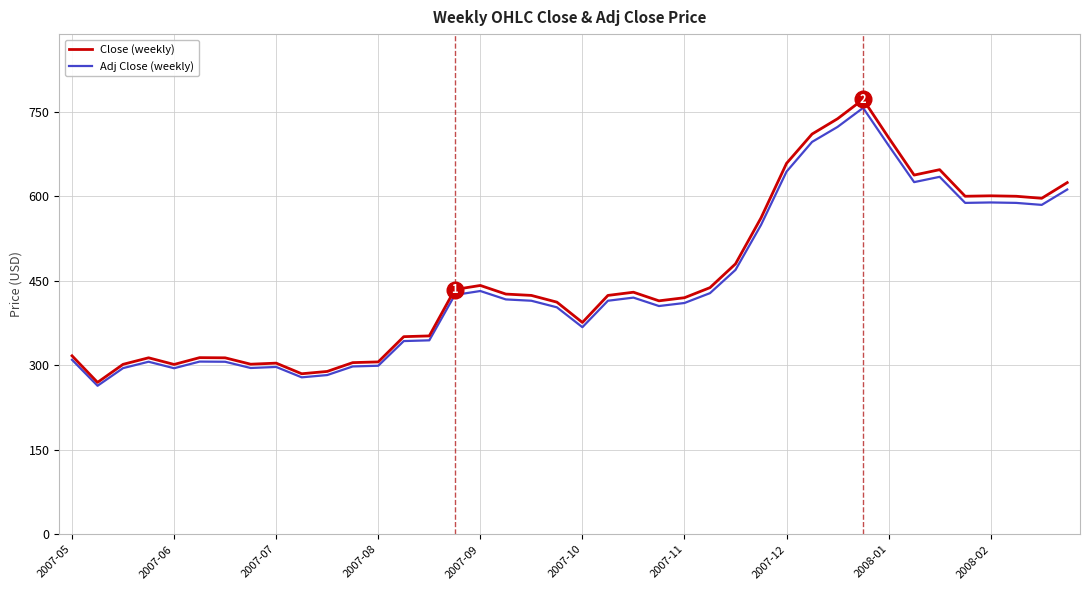

How many values in the Close (weekly) series are below 424?

19